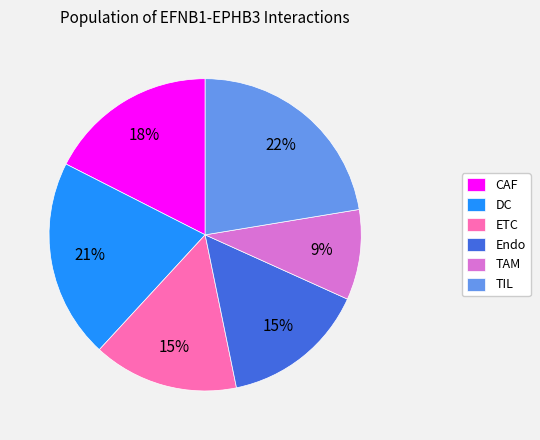

Is there a majority slice in this chart?

No